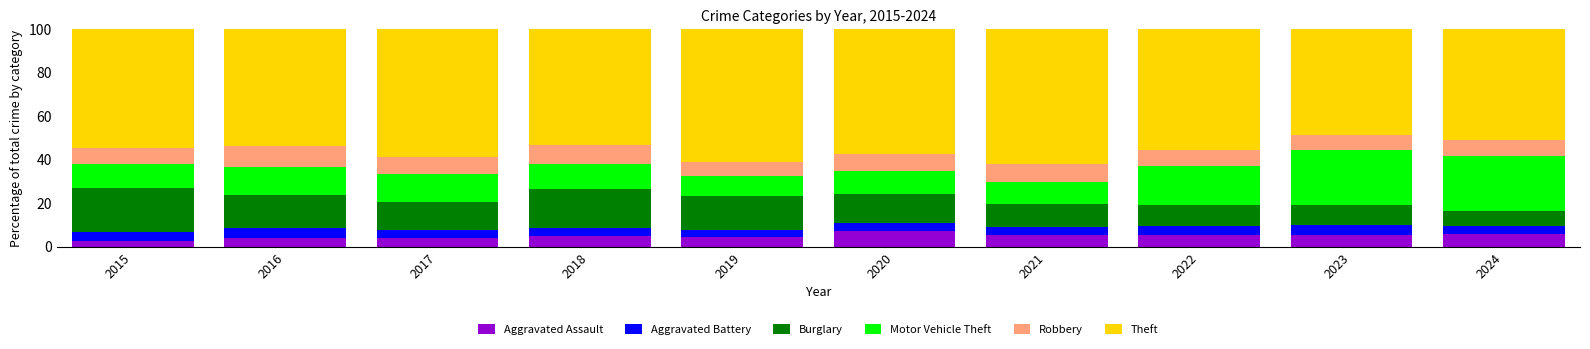

What is the total value across all series at 2019?

100.0